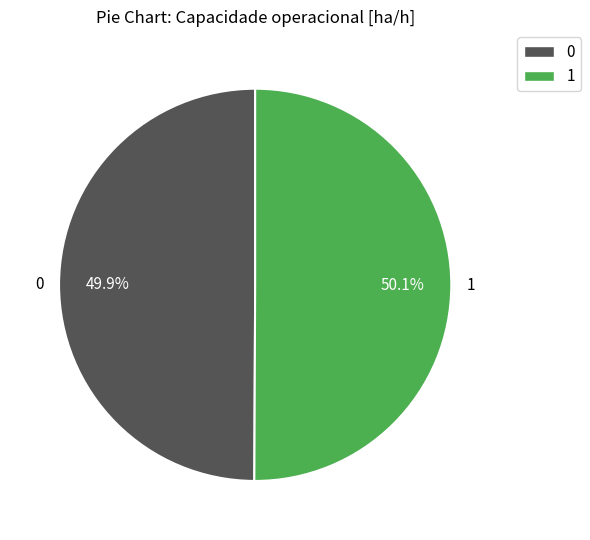

Is it true that 1 is 50% of the pie?

True